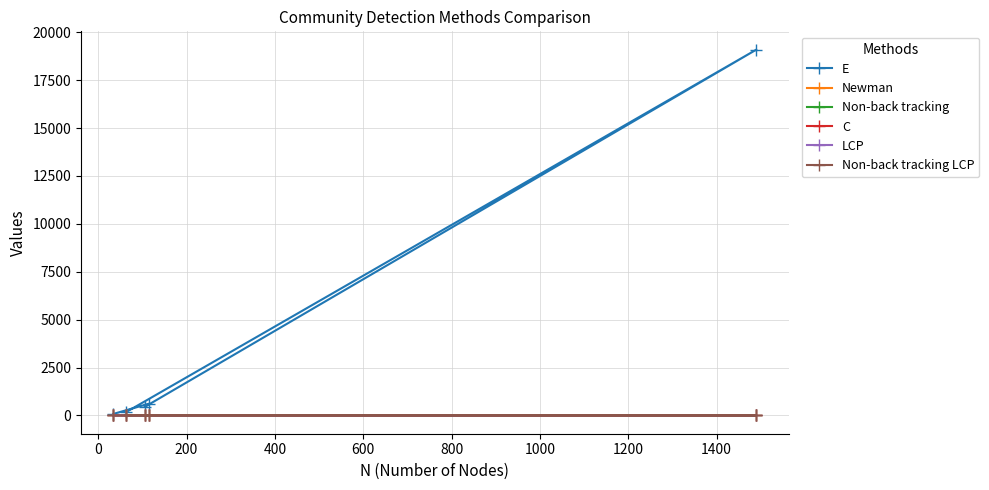

What are all the series names shown in the legend?

E, Newman, Non-back tracking, C, LCP, Non-back tracking LCP